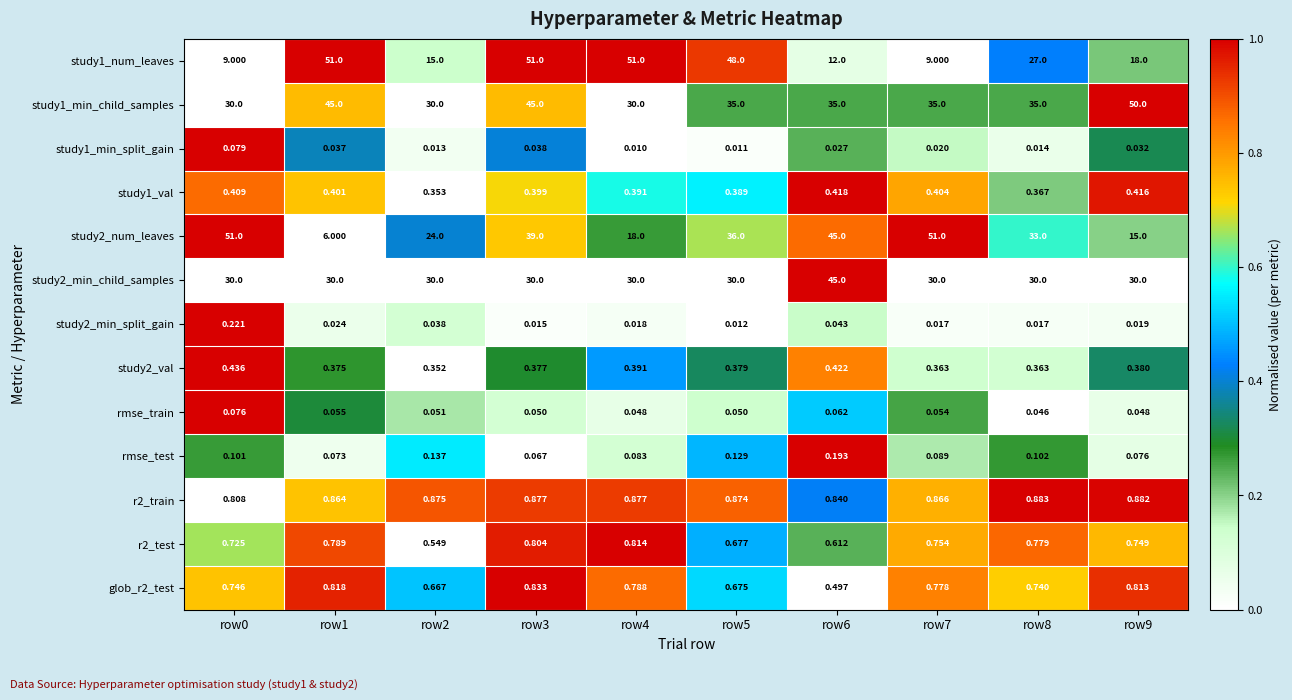

Between row9 and row3, which is larger?

row3